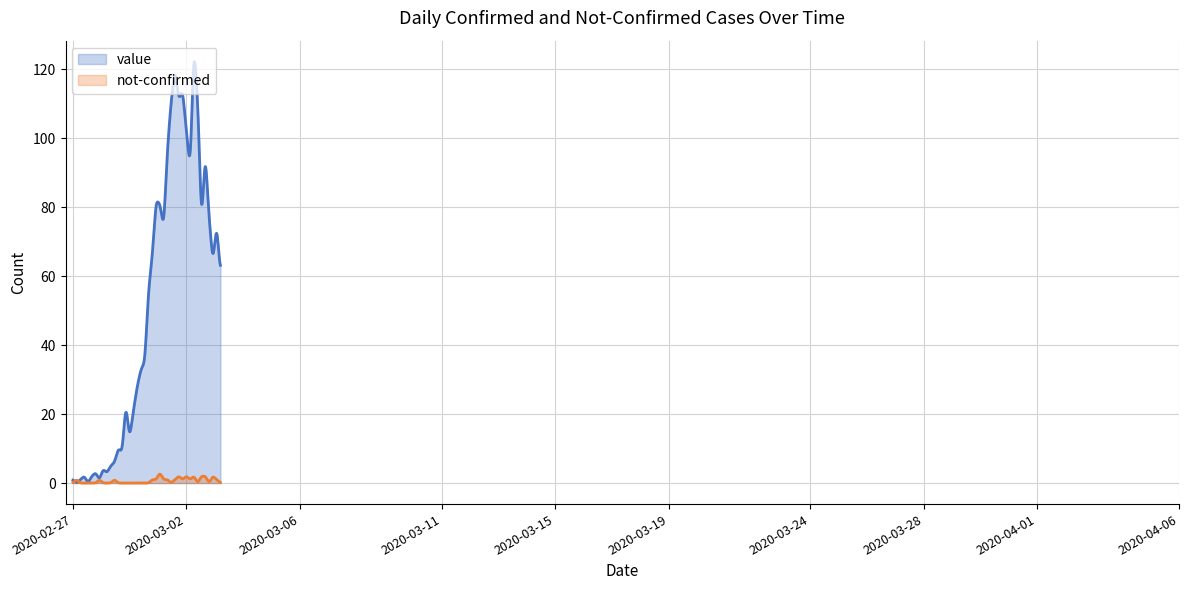

Which series has the largest range (max minus min)?

value